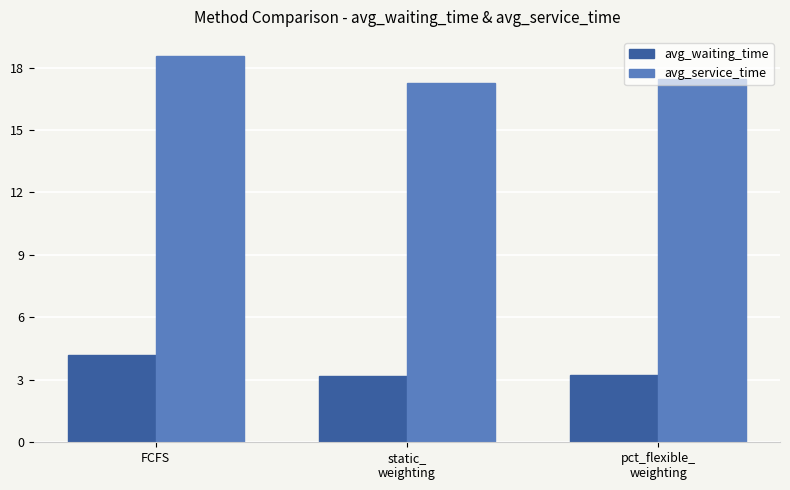

What is the highest value of the avg_waiting_time series?

4.2